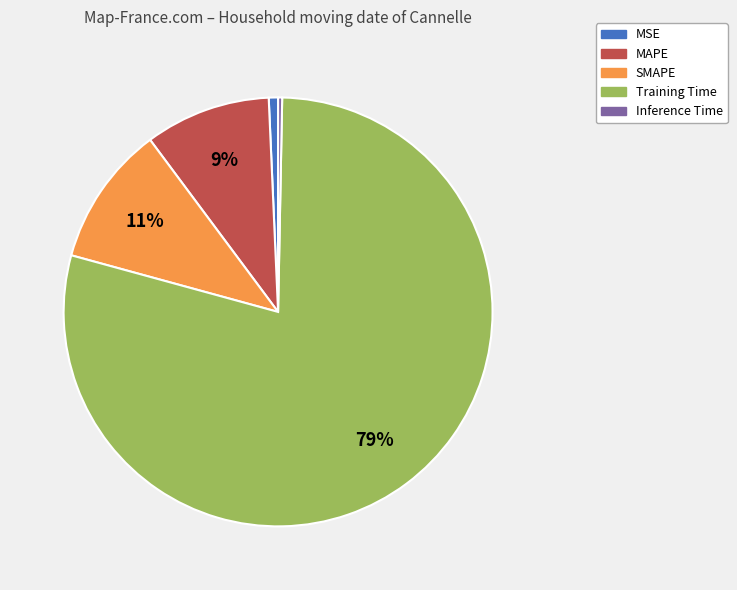

Do MSE and Training Time together represent more than half of the pie?

Yes